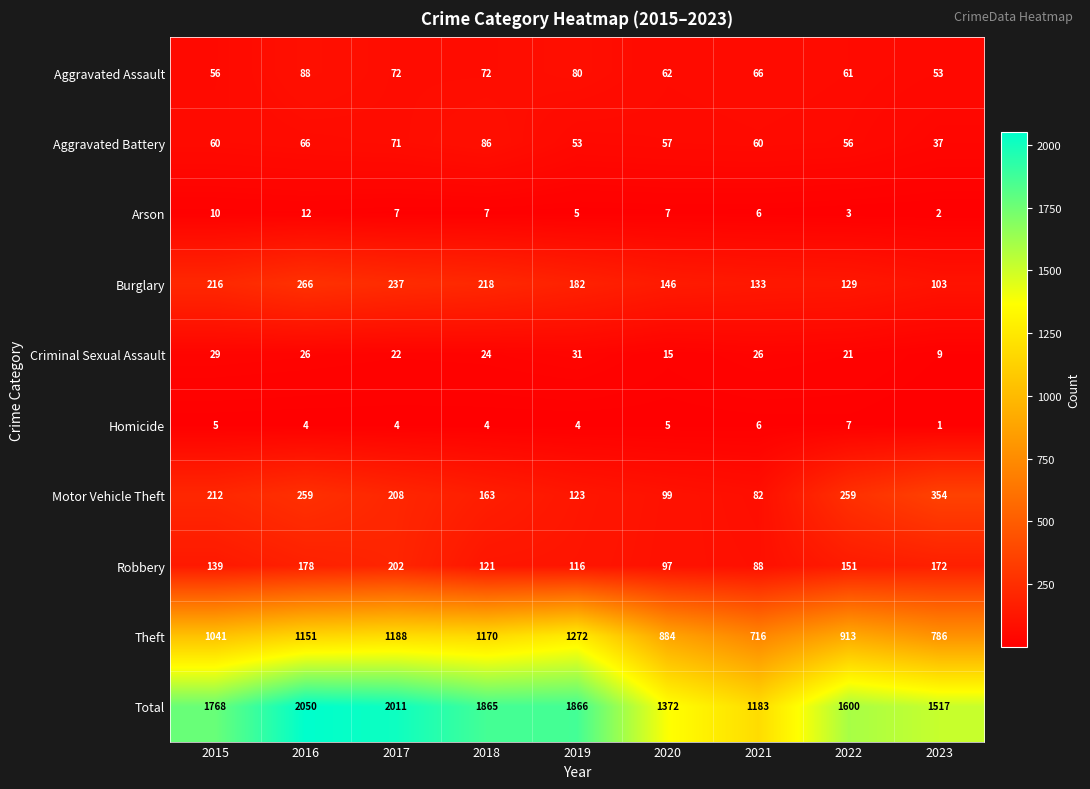

Rank the series at 2015 from lowest to highest value.

Homicide, Arson, Criminal Sexual Assault, Aggravated Assault, Aggravated Battery, Robbery, Motor Vehicle Theft, Burglary, Theft, Total